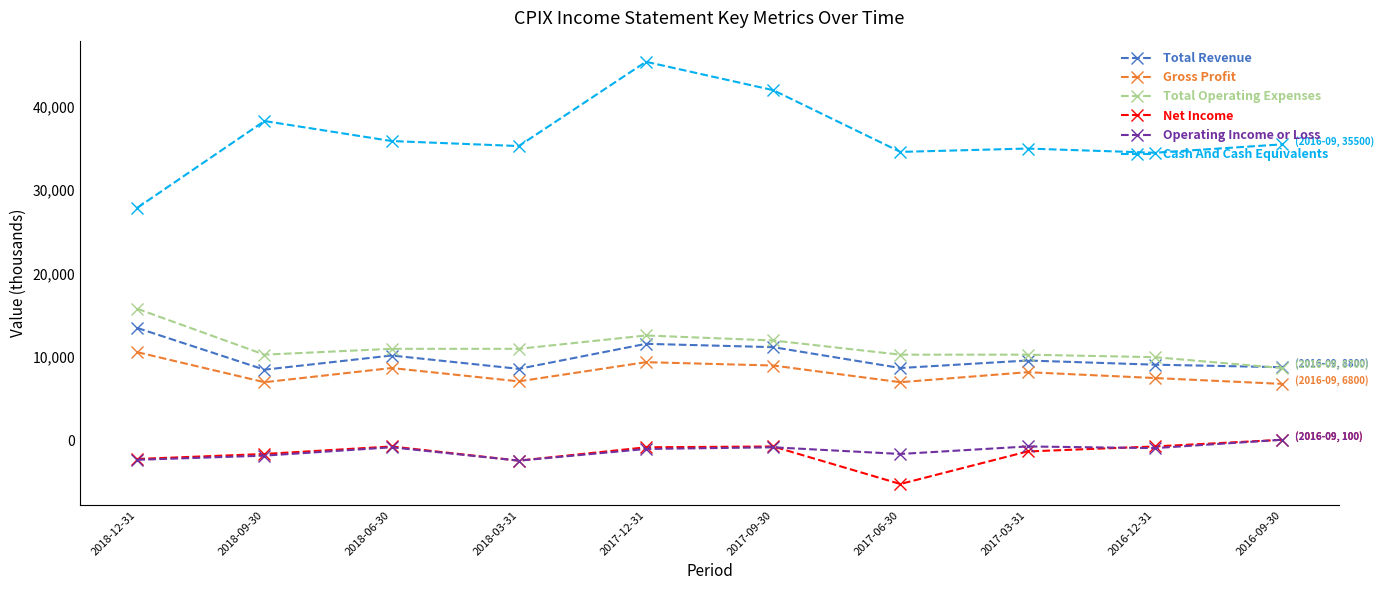

Where is the first local maximum for Operating Income or Loss?

2018-06-30